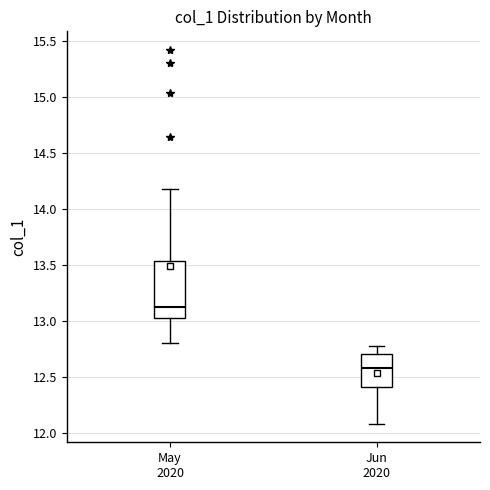

Reading left to right, transcribe this box plot: for each box, give where its median line is, the range the box spans, and where its two whiskers end, as read against the y-axis. The values are not printed on the chart, so give them approximately, as read against the axis.

May 2020: median 13.15, box 13.00 to 13.55, whiskers 12.80 to 14.20
Jun 2020: median 12.55, box 12.40 to 12.70, whiskers 12.10 to 12.80